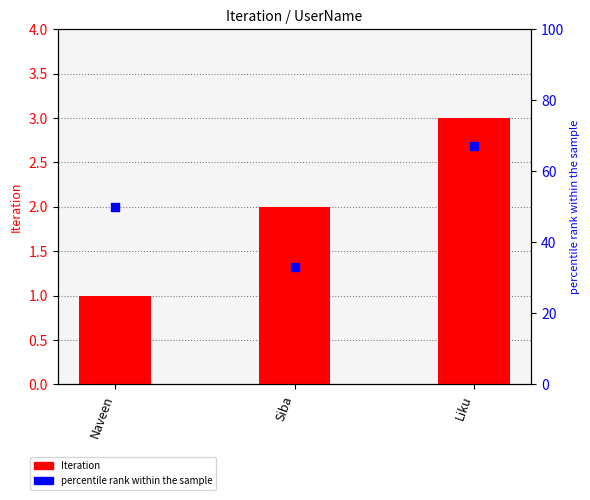

Which series has the largest total across all categories?

percentile rank within the sample